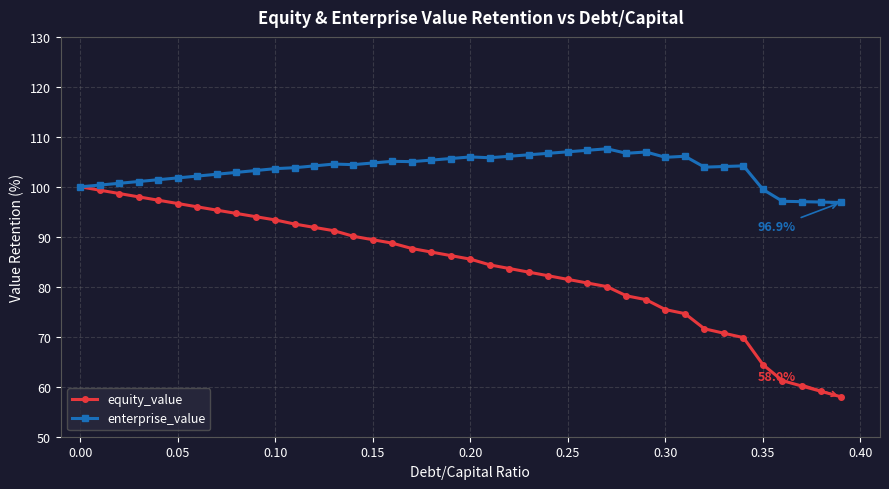

True or false: enterprise_value has more than 1 interior local peaks.

True